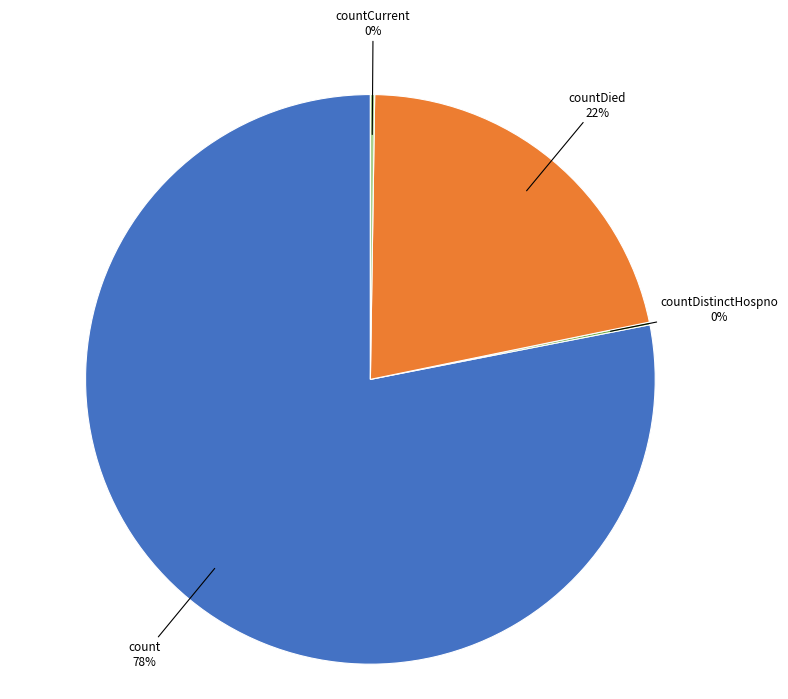

To the nearest percent, what is the average slice percentage?

25%